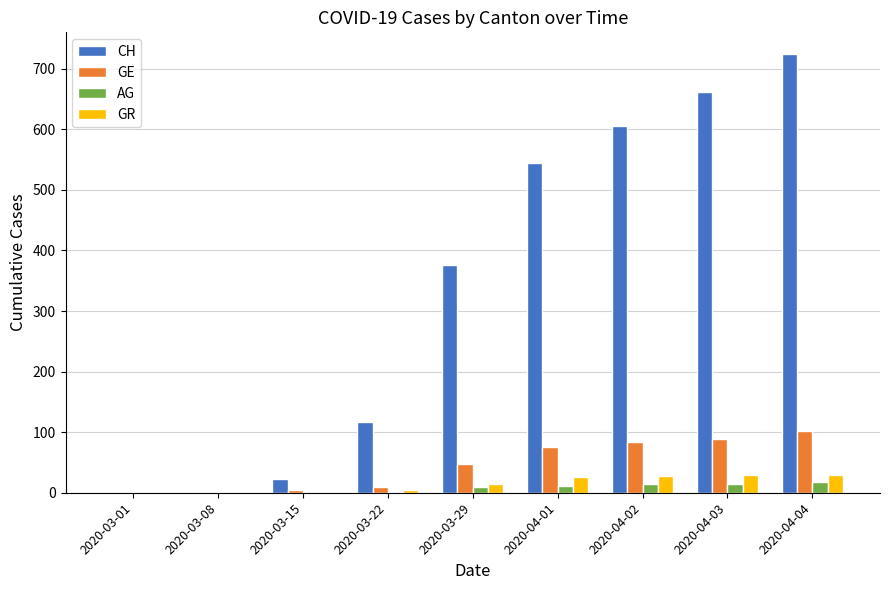

Which series changed the most between 2020-04-01 and 2020-04-04?

CH